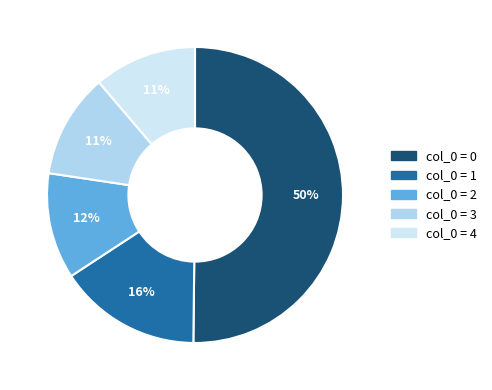

Count the number of slices in the pie.

5